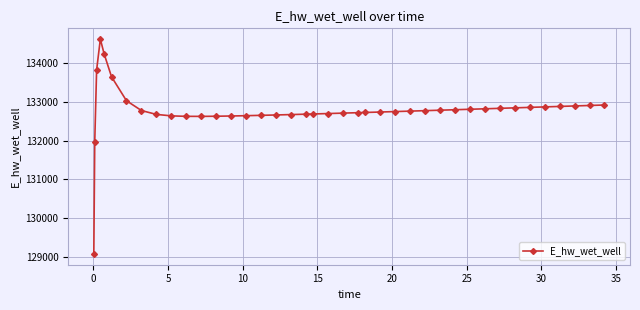

How many lines are shown in the chart?

1